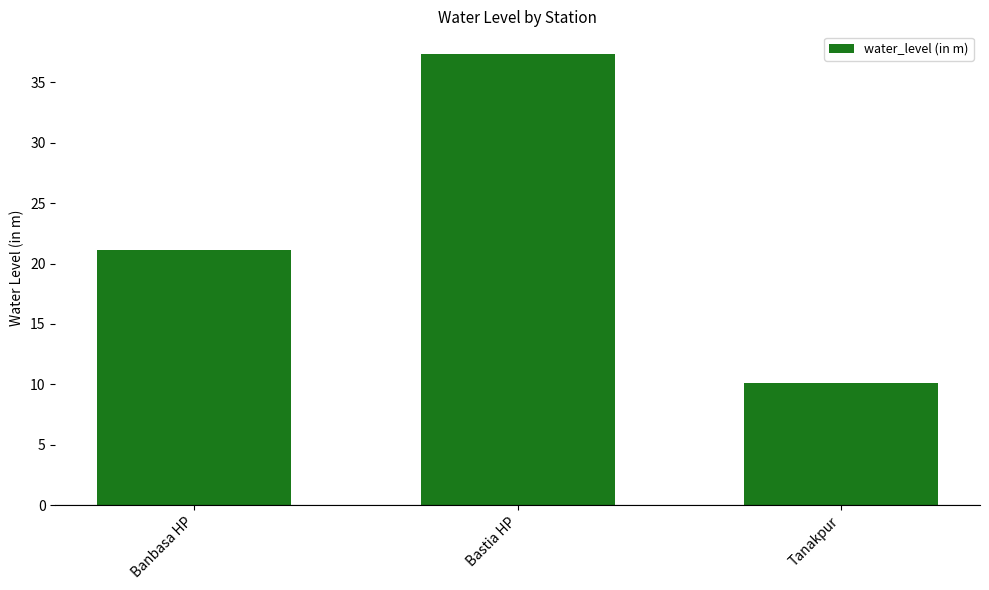

What is the value of the 1st bar from the left?

21.1